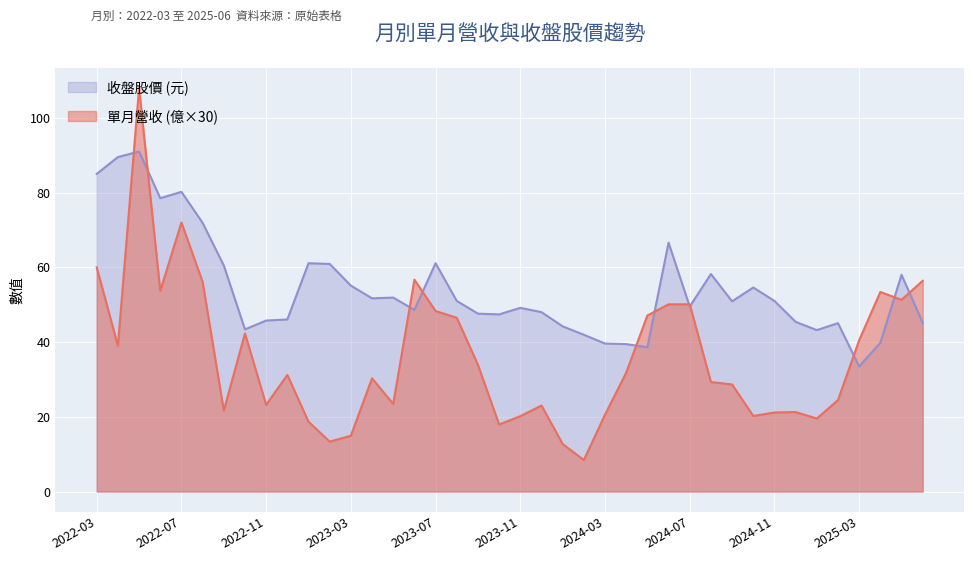

Is it true that 單月營收(億) equals 50.1 at 2024-06?

True